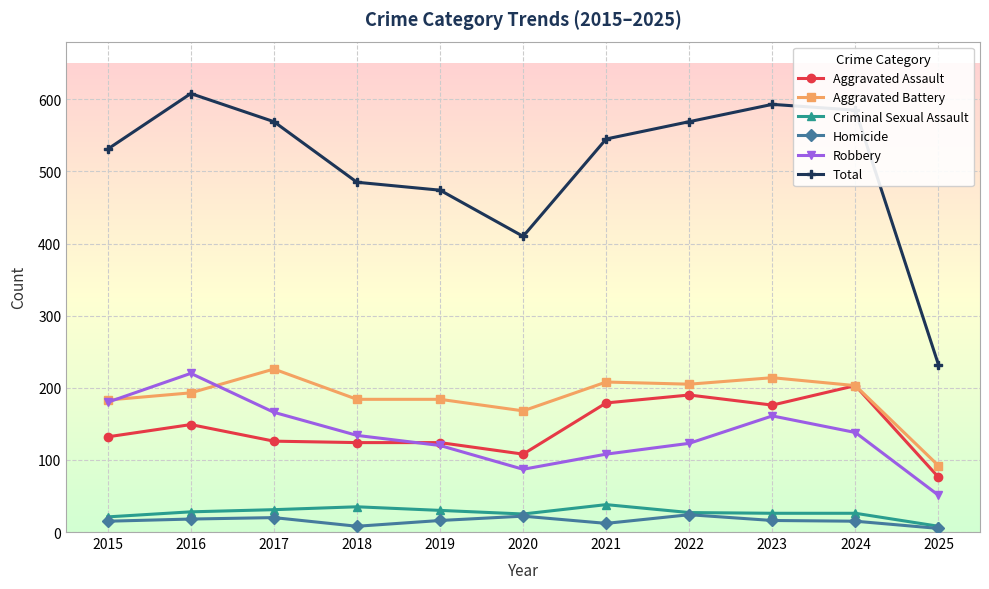

True or false: Robbery and Total intersect in this chart.

False